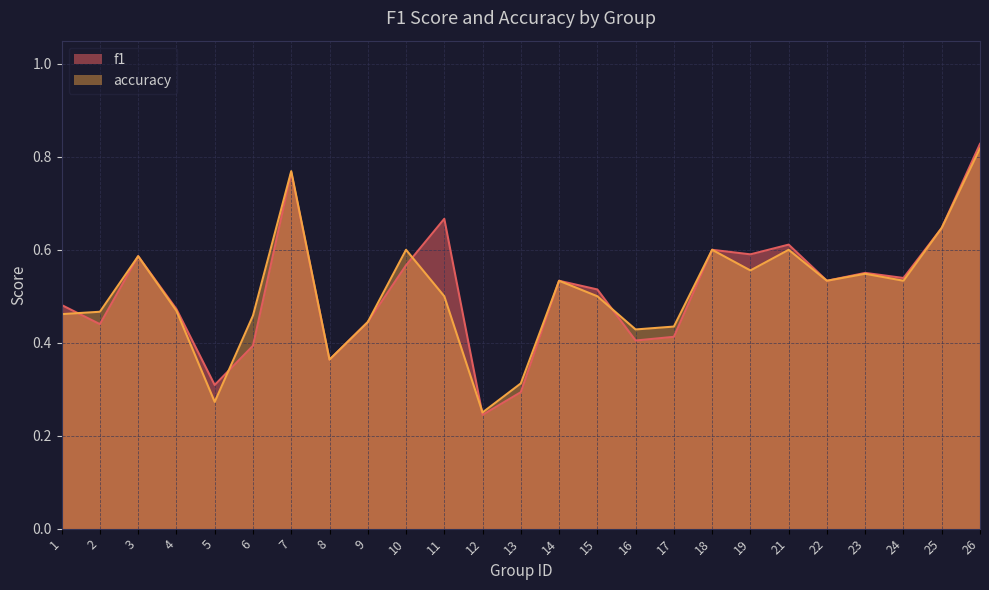

What are all the series names shown in the legend?

f1, accuracy